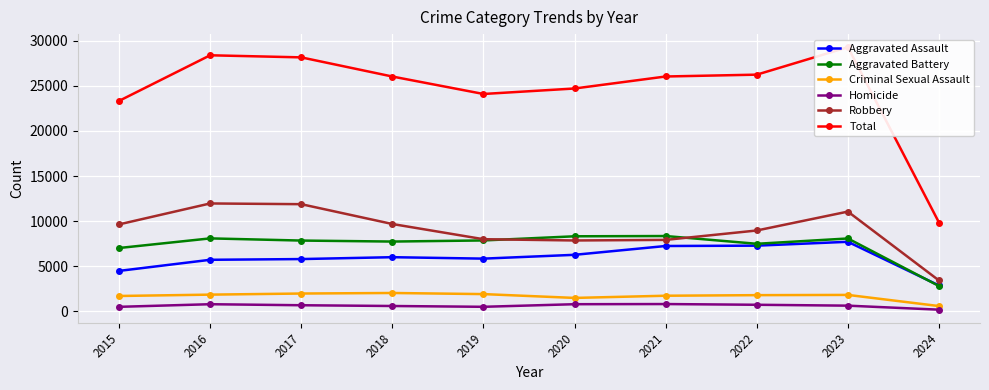

List the series in order of their peak value, lowest first.

Homicide, Criminal Sexual Assault, Aggravated Assault, Aggravated Battery, Robbery, Total